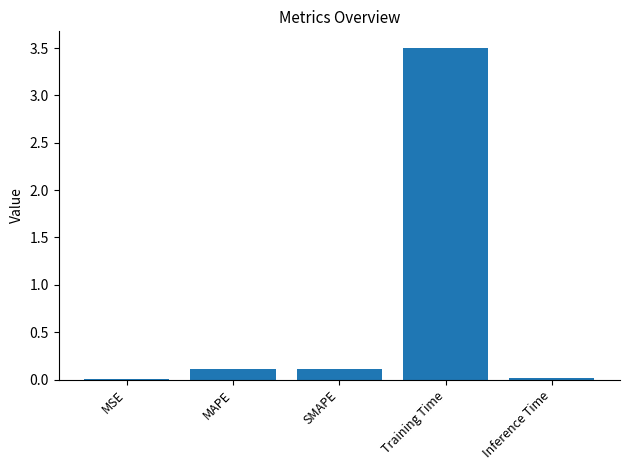

The value at MAPE is 0.1. True or false?

True